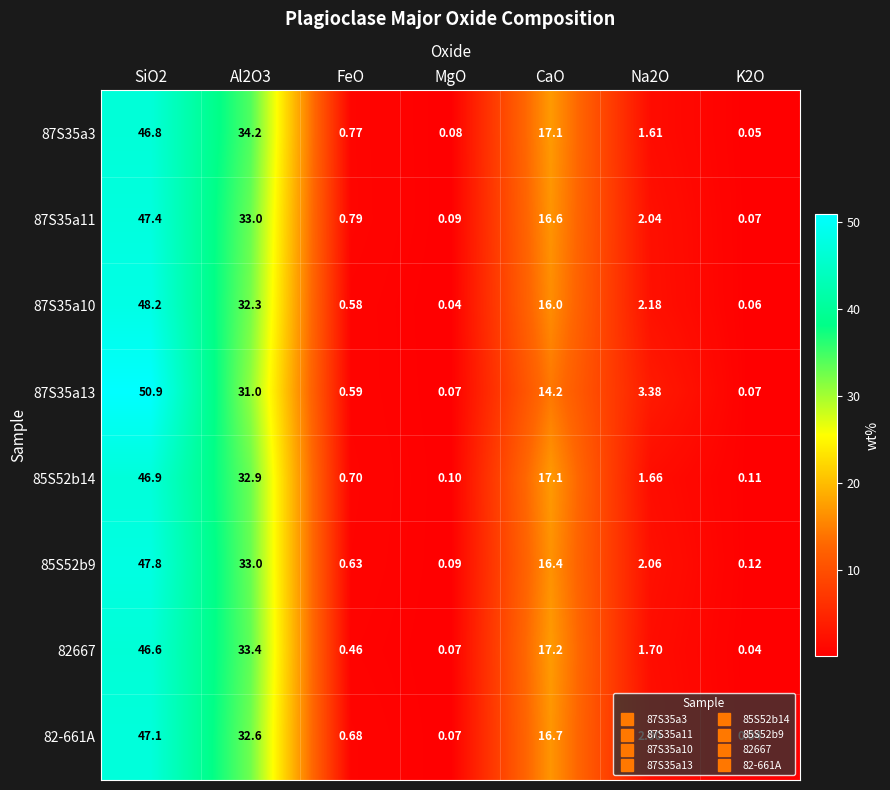

At which label is 87S35a3 closest to 23?

CaO